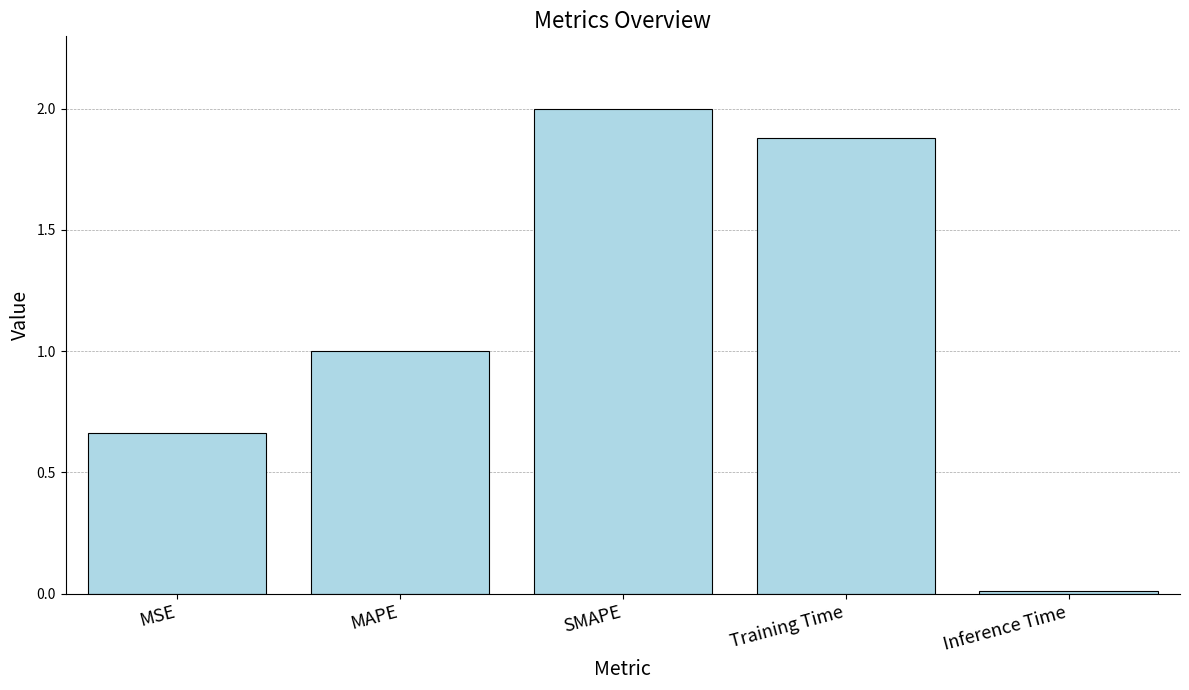

Which label corresponds to the smallest value in the chart?

Inference Time